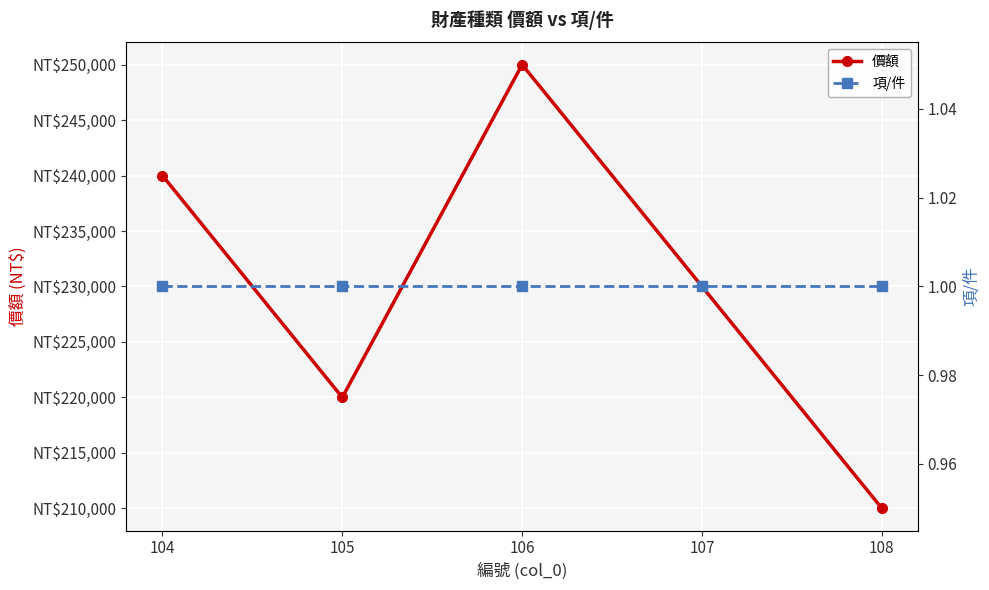

Read the 價額 value at 108, to the nearest 100.

210000